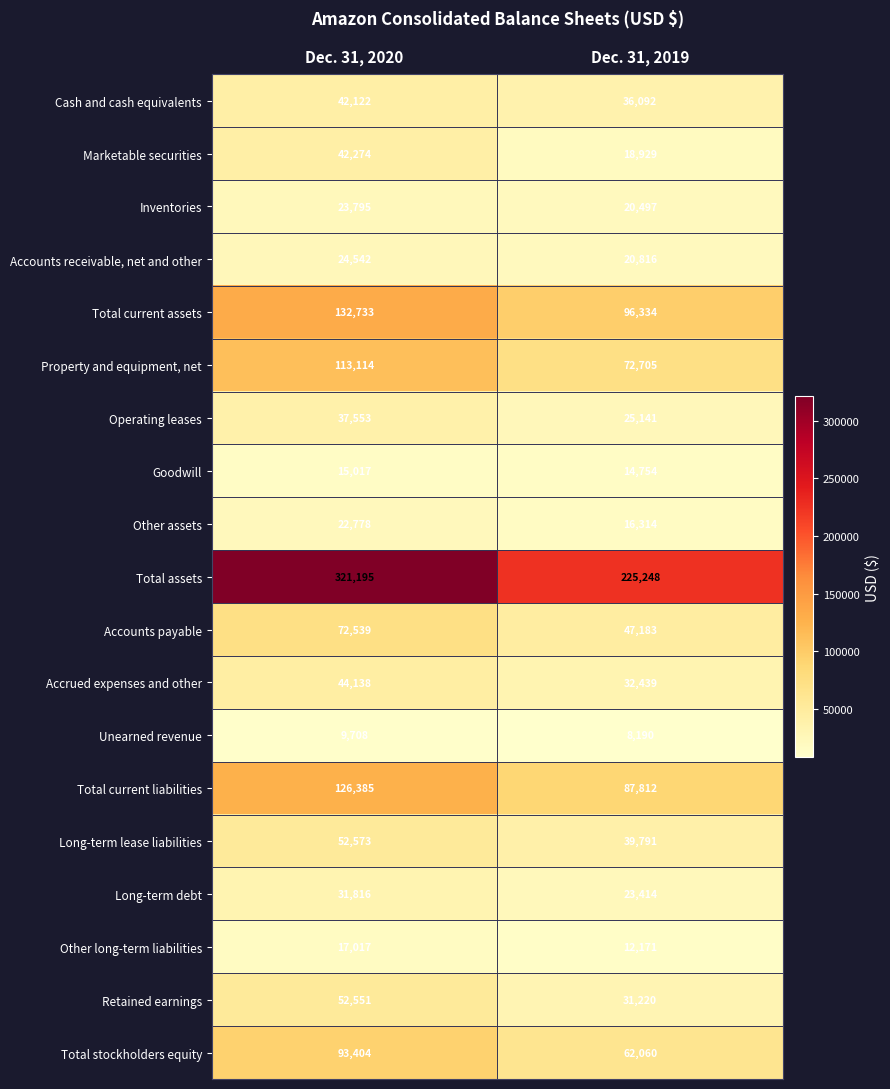

What value does the Inventories series have at Dec. 31, 2019?

20497